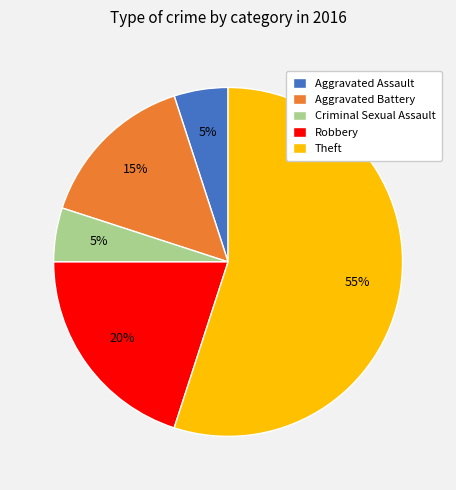

To the nearest percent, what portion does Aggravated Battery represent?

15%